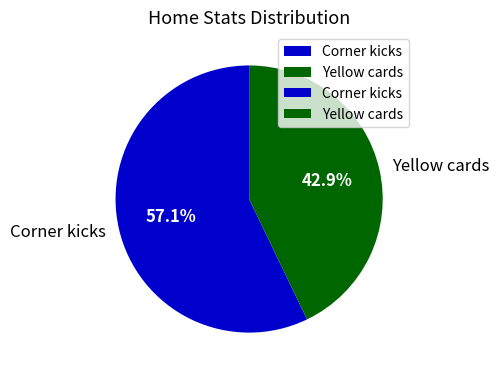

The Corner kicks slice represents 48% of the pie. True or false?

False